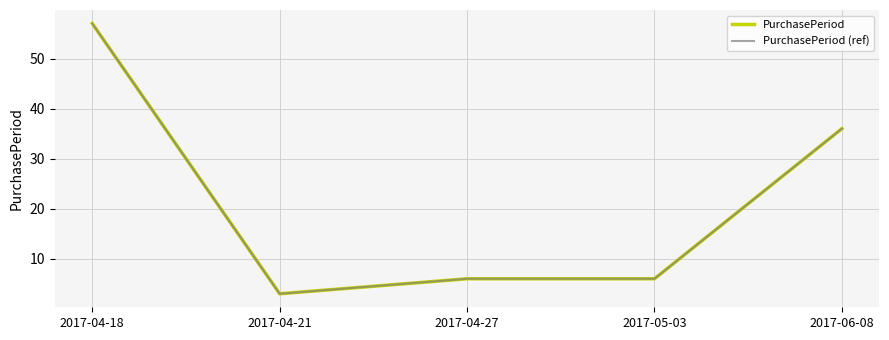

Does the chart have visible grid lines?

Yes